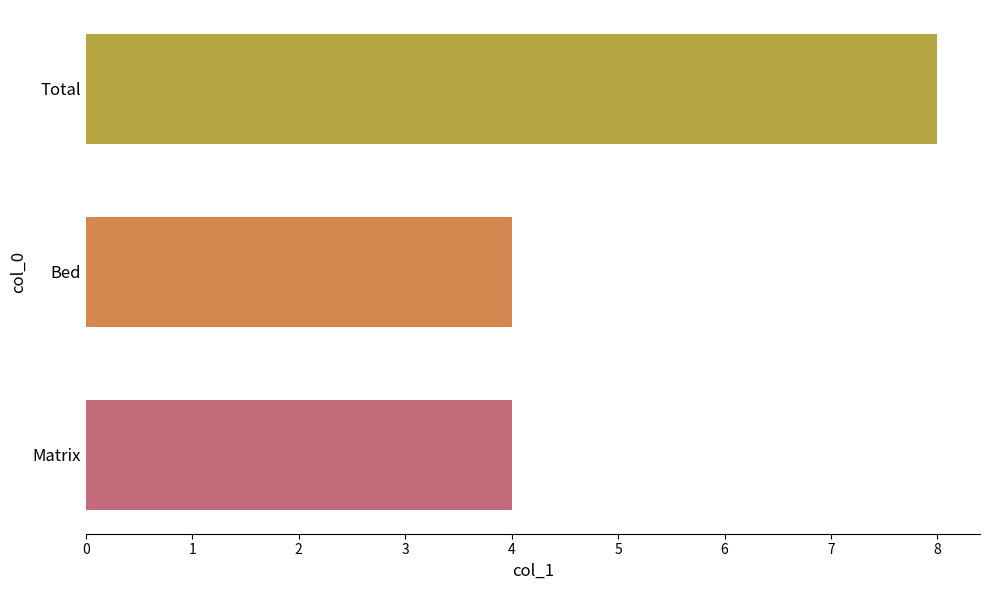

The chart shows a value of 4 at Matrix. True or false?

True